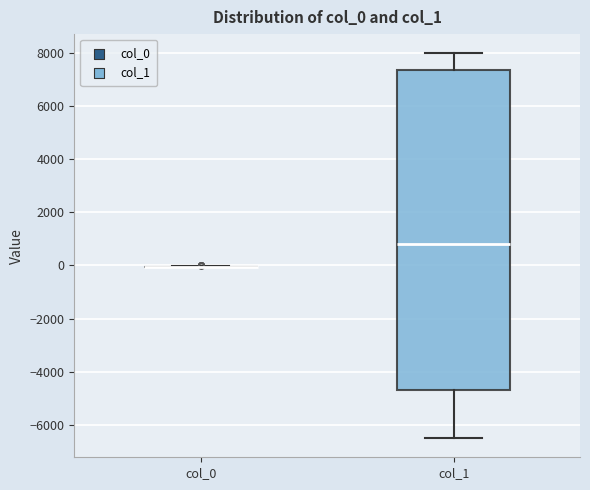

Reading left to right, transcribe this box plot: for each box, give where its median line is, the range the box spans, and where its two whiskers end, as read against the y-axis. The values are not printed on the chart, so give them approximately, as read against the axis.

col_0: box collapsed to a line at 0, whiskers 0 to 0
col_1: median 800, box -4600 to 7400, whiskers -6400 to 8000